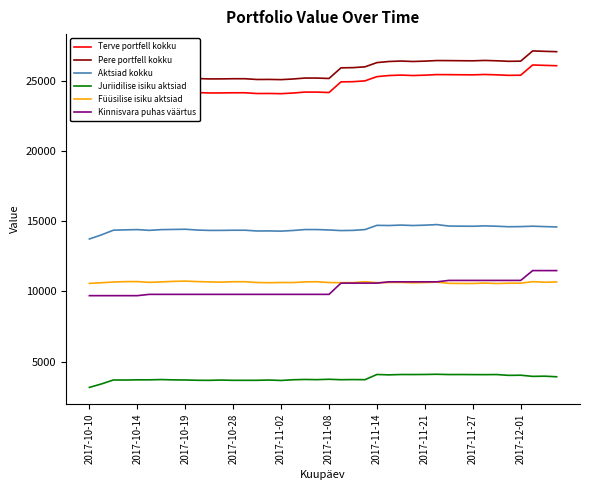

True or false: Kinnisvara puhas väärtus and Aktsiad kokku intersect in this chart.

False